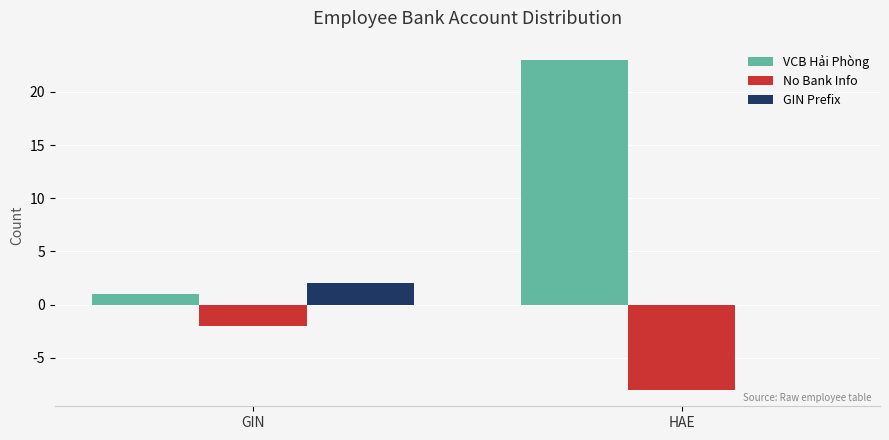

Which series changed the most between GIN and HAE?

VCB Hải Phòng